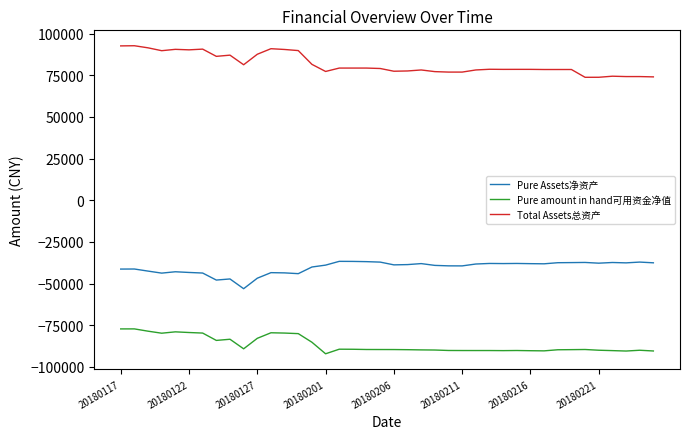

True or false: Pure Assets净资产 and Total Assets总资产 cross at least once.

False